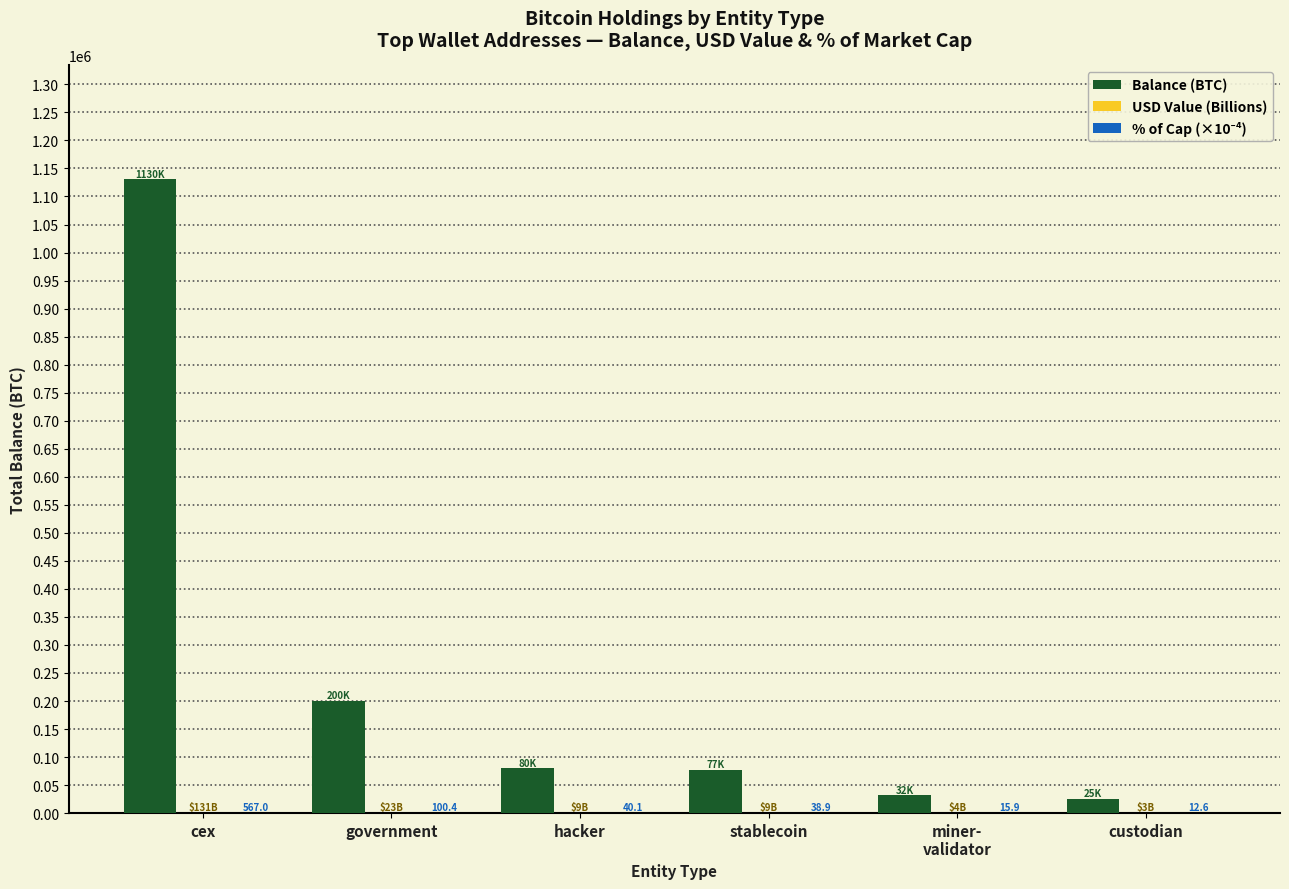

Which label corresponds to the largest value in the chart?

cex